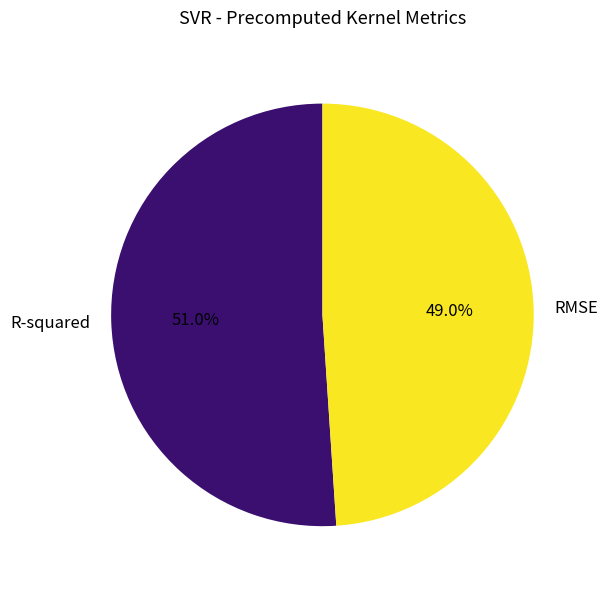

Combined, do R-squared and RMSE account for over 50%?

Yes